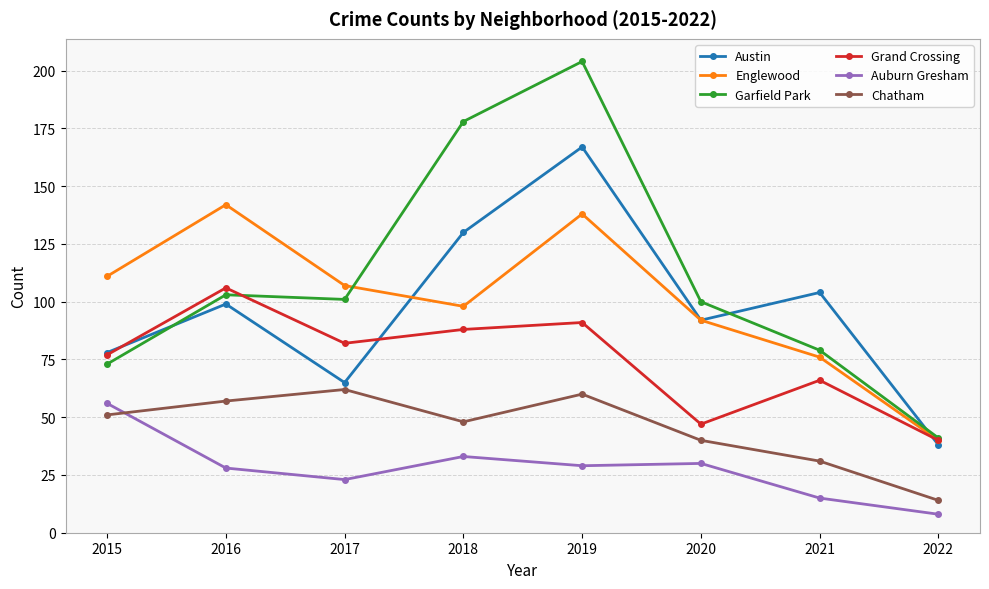

Reading left to right, transcribe all the data shown in this chart.

Austin: 2015=78	2016=99	2017=65	2018=130	2019=167	2020=92	2021=104	2022=38
Englewood: 2015=111	2016=142	2017=107	2018=98	2019=138	2020=92	2021=76	2022=40
Garfield Park: 2015=73	2016=103	2017=101	2018=178	2019=204	2020=100	2021=79	2022=41
Grand Crossing: 2015=77	2016=106	2017=82	2018=88	2019=91	2020=47	2021=66	2022=40
Auburn Gresham: 2015=56	2016=28	2017=23	2018=33	2019=29	2020=30	2021=15	2022=8
Chatham: 2015=51	2016=57	2017=62	2018=48	2019=60	2020=40	2021=31	2022=14